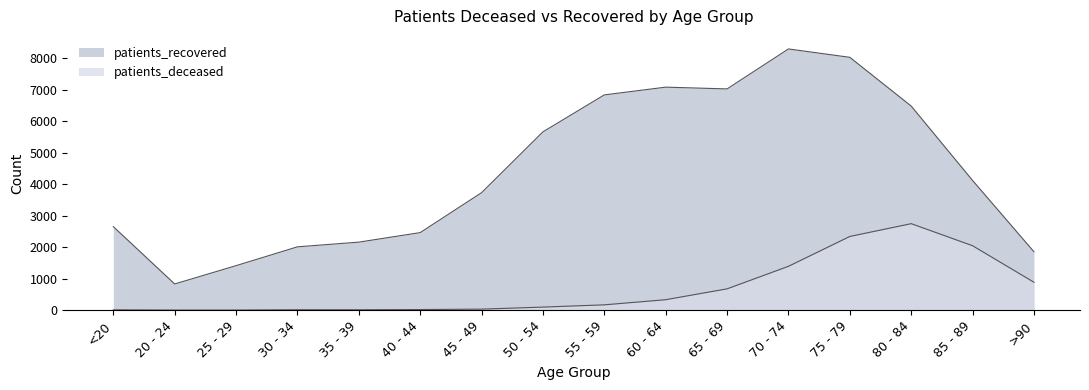

Reading right to left, transcribe all the data shown in this chart.

patients_deceased: 886	2047	2748	2342	1393	677	332	169	97	33	19	12	13	3	3	10
patients_recovered: 1855	4121	6485	8034	8300	7030	7086	6840	5666	3733	2464	2161	2012	1414	832	2654